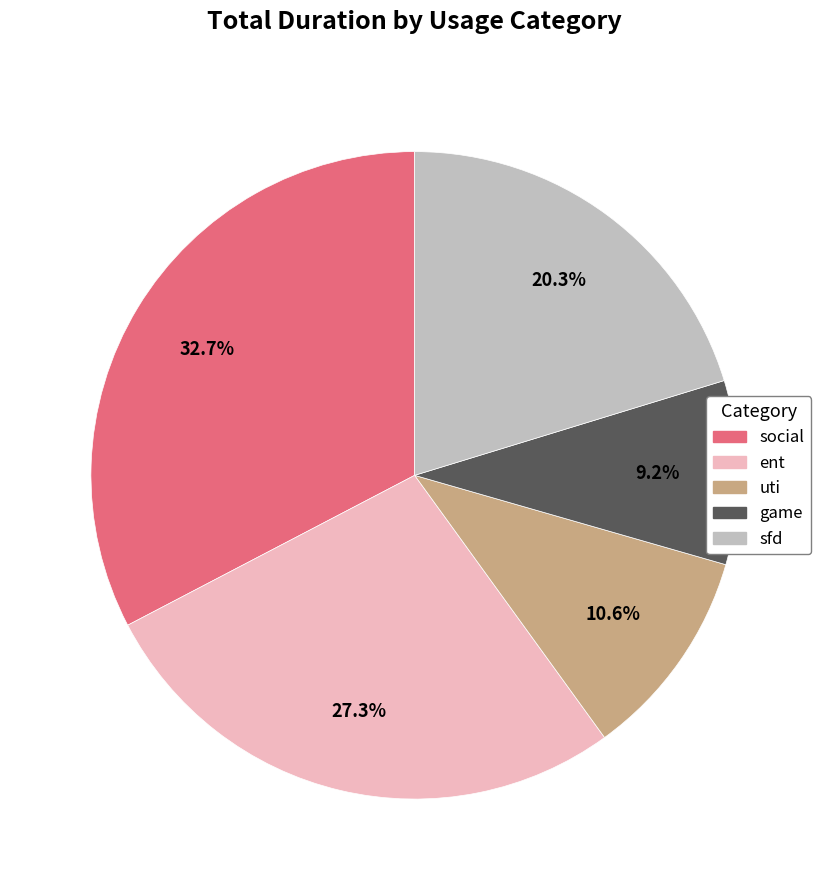

Rank the categories by value from lowest to highest.

game, uti, sfd, ent, social